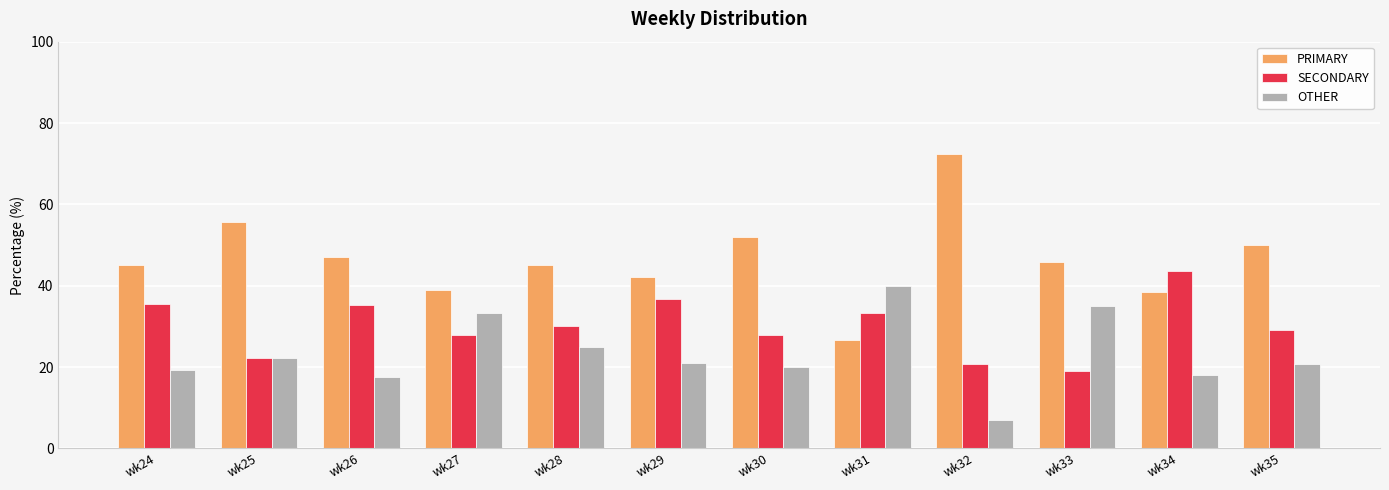

How many distinct data groups are displayed?

3